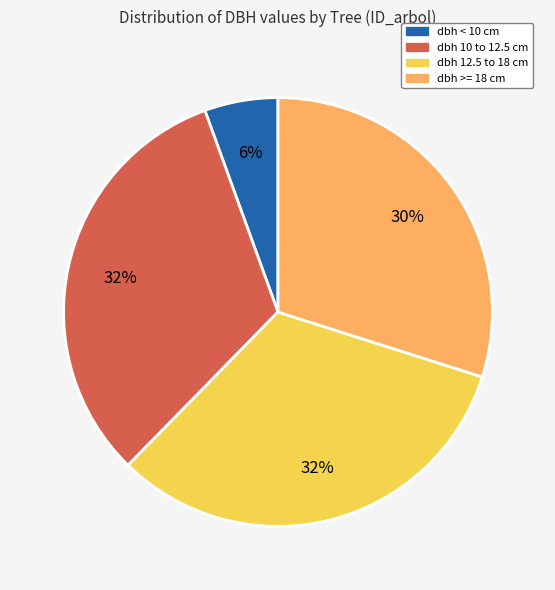

To the nearest percent, what is the average slice percentage?

25%